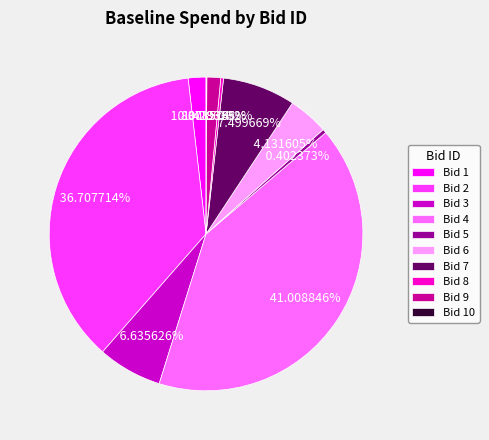

What is the ratio of the value at Bid 3 to the value at Bid 6?

1.6